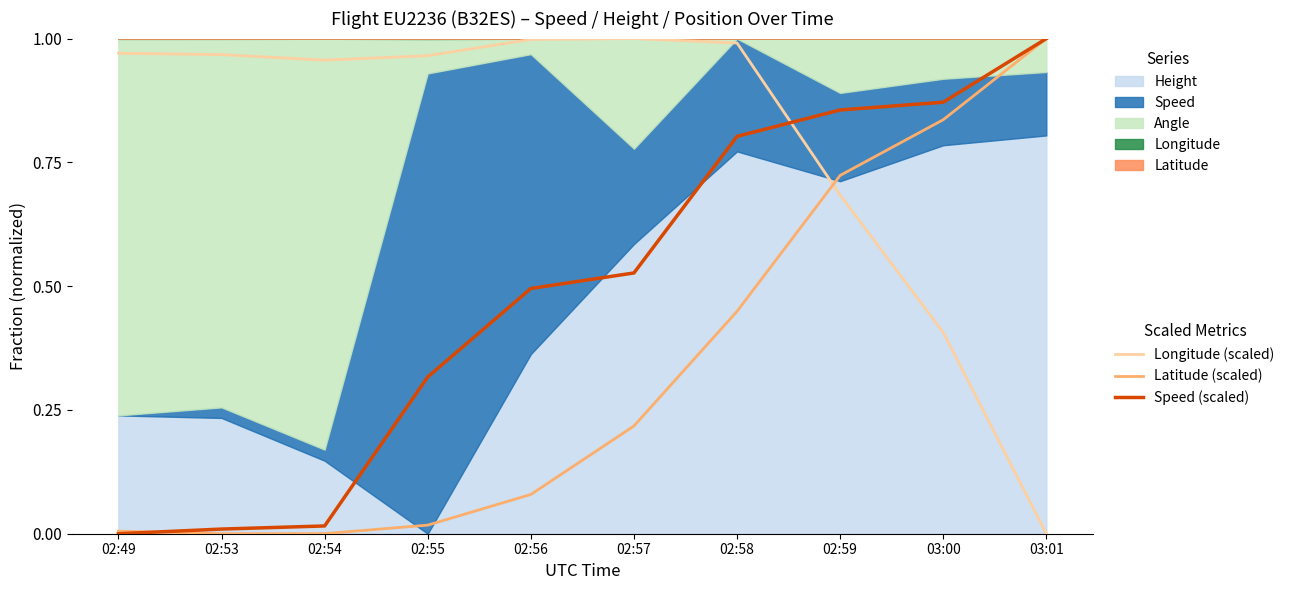

The value of Speed (scaled) at 02:49 is 0.5. True or false?

False